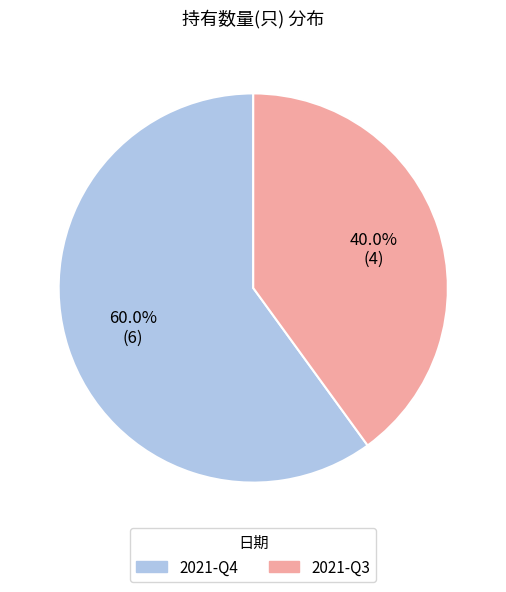

To the nearest percent, what is the combined percentage of 2021-Q4 and 2021-Q3?

100%